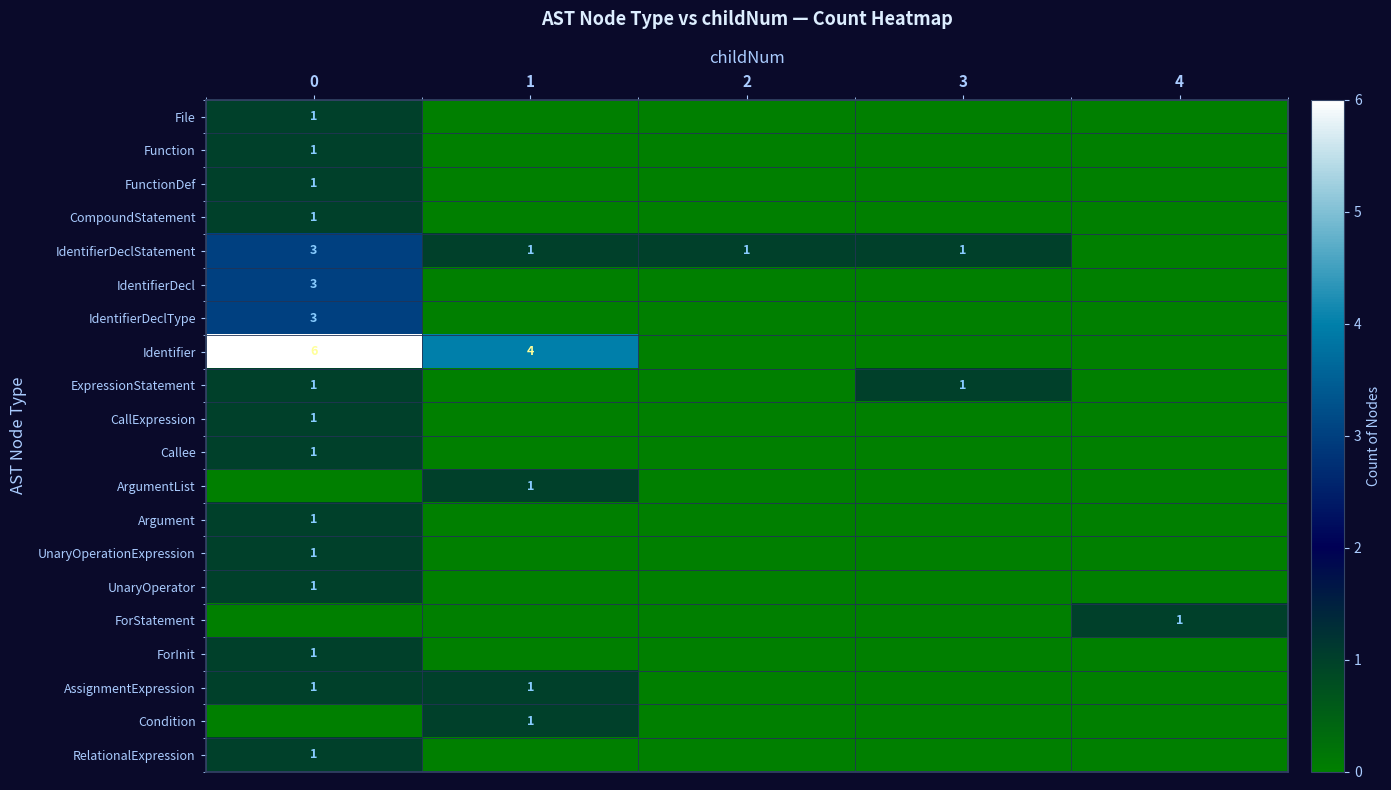

Is it true that IdentifierDeclStatement equals 1 at 3?

True